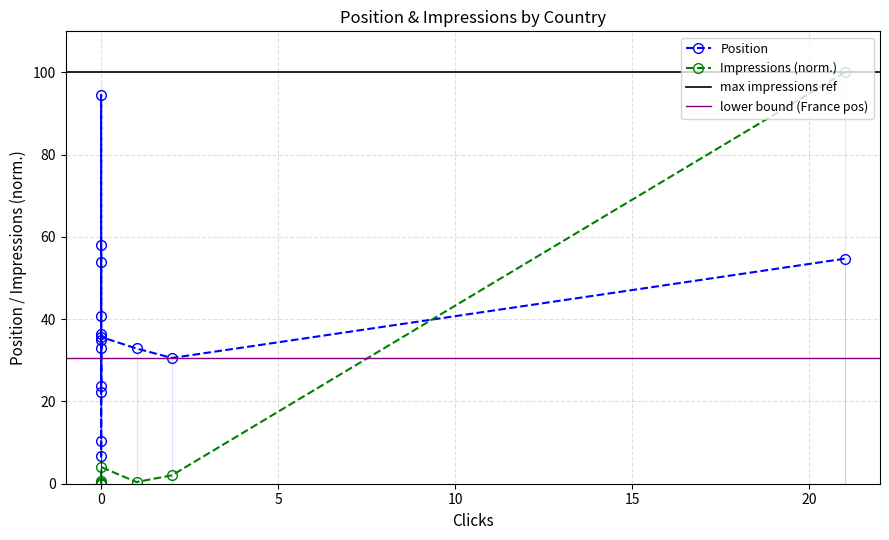

Which series has the largest range (max minus min)?

Impressions